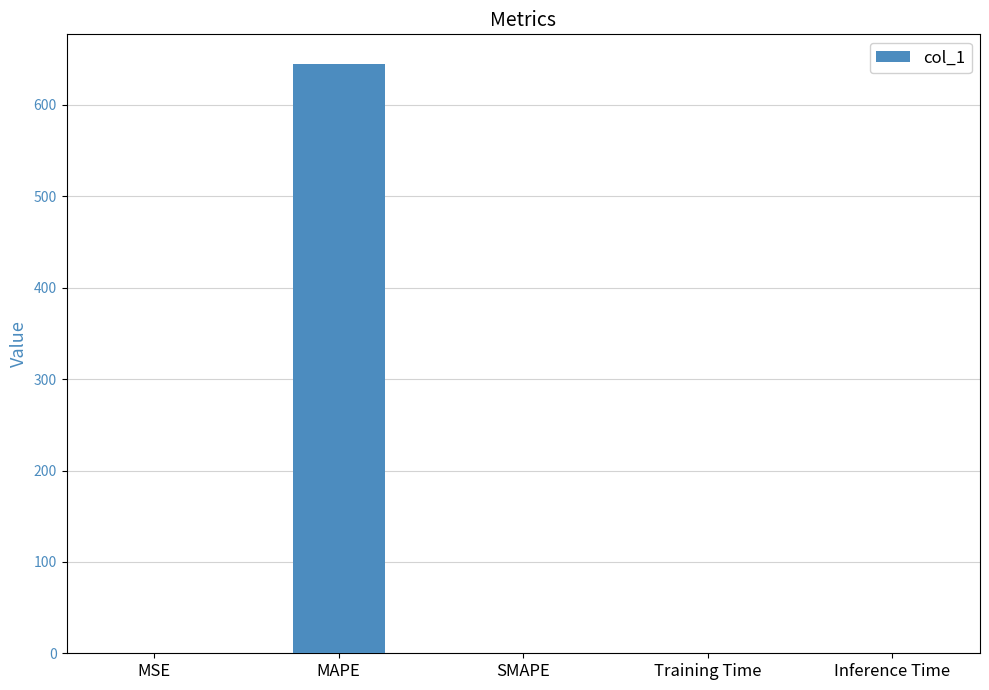

The chart shows a value of 0.0 at Inference Time. True or false?

True